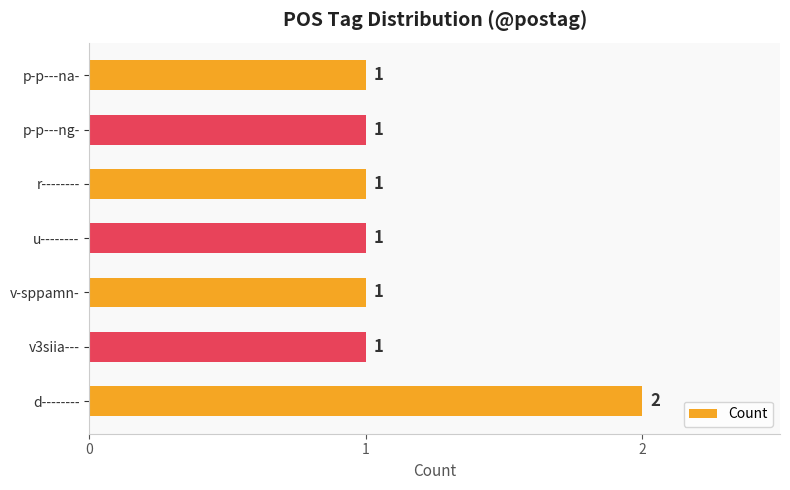

How many values are between 1 and 2?

7